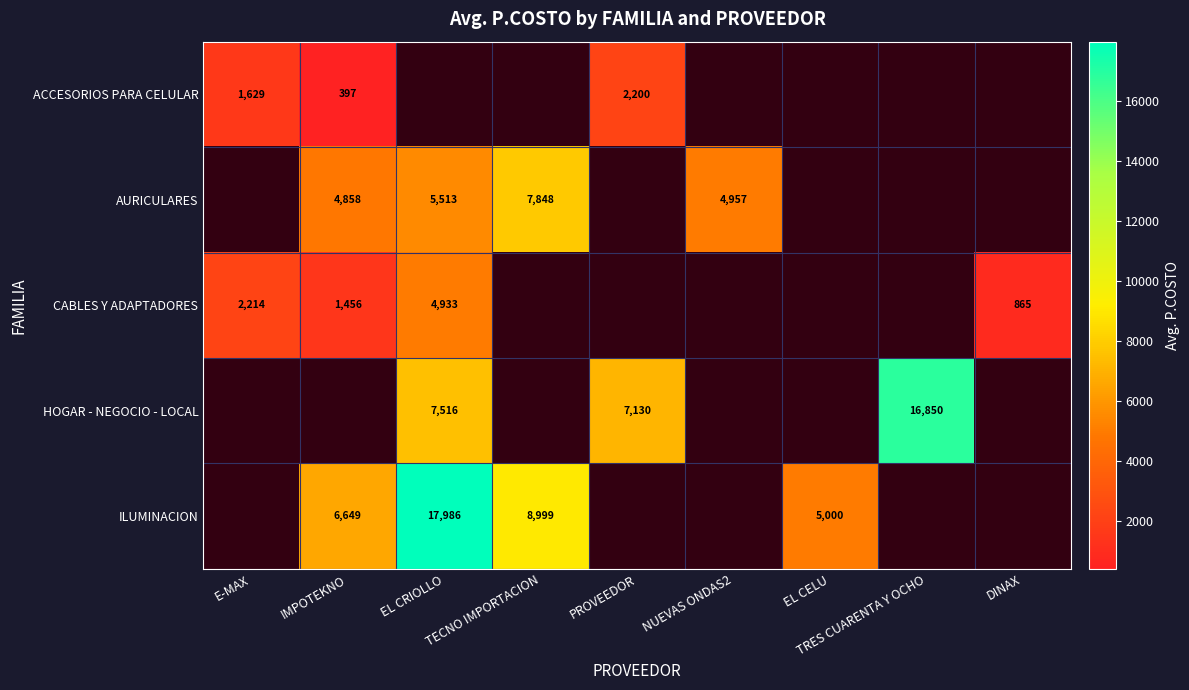

What is the minimum value shown in the chart?

397.0